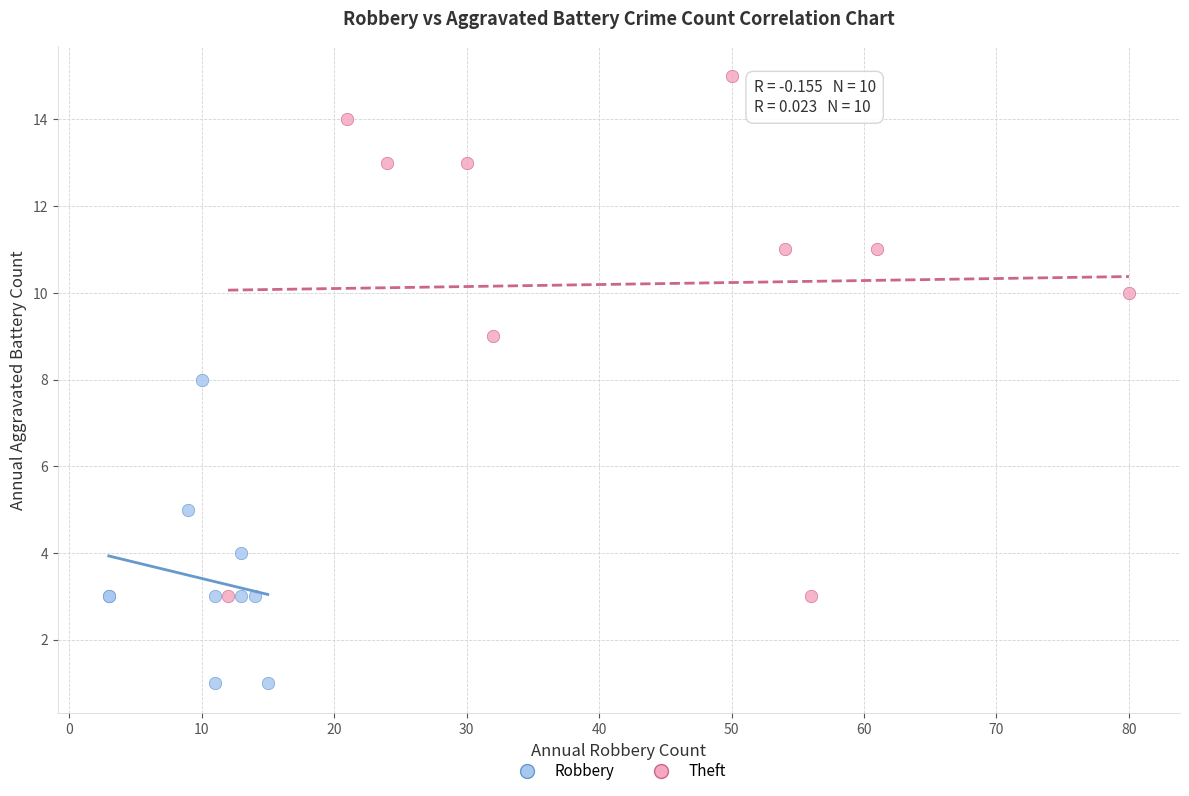

Which series reaches the maximum Y coordinate?

Theft